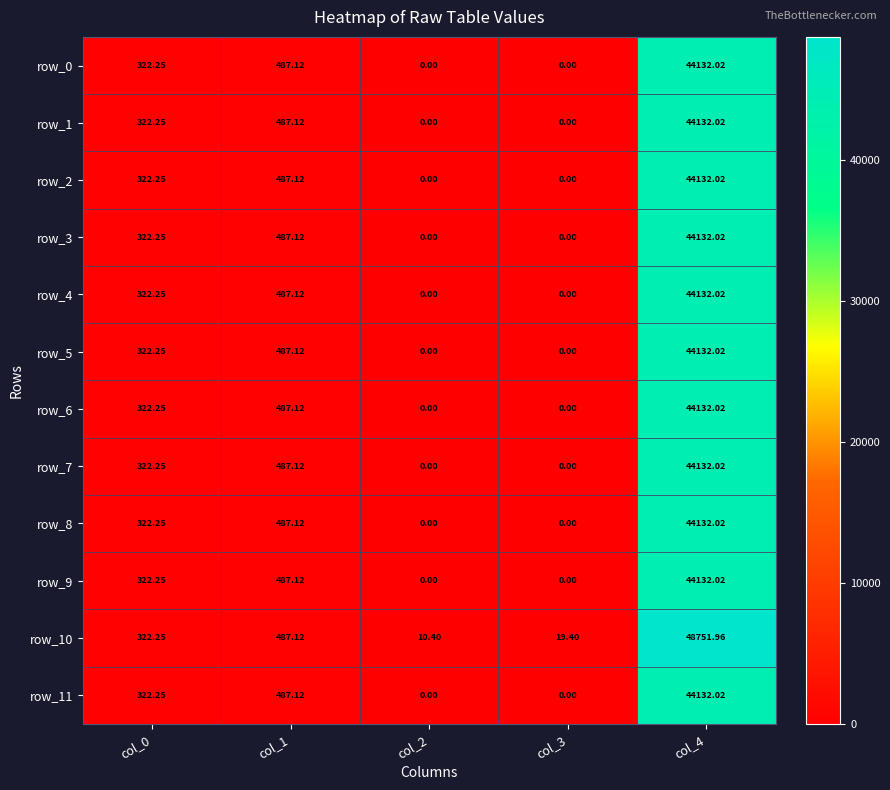

The row_8 series shows 25631.9 at col_3. True or false?

False